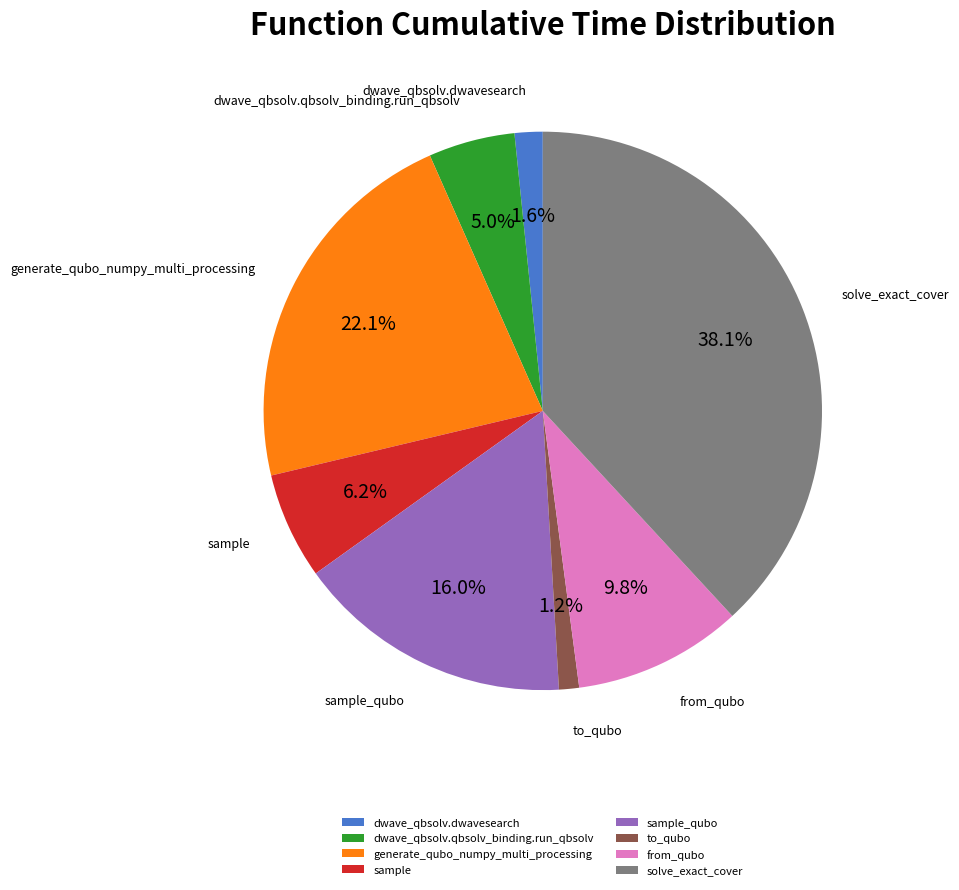

The sample_qubo slice represents 16% of the pie. True or false?

True